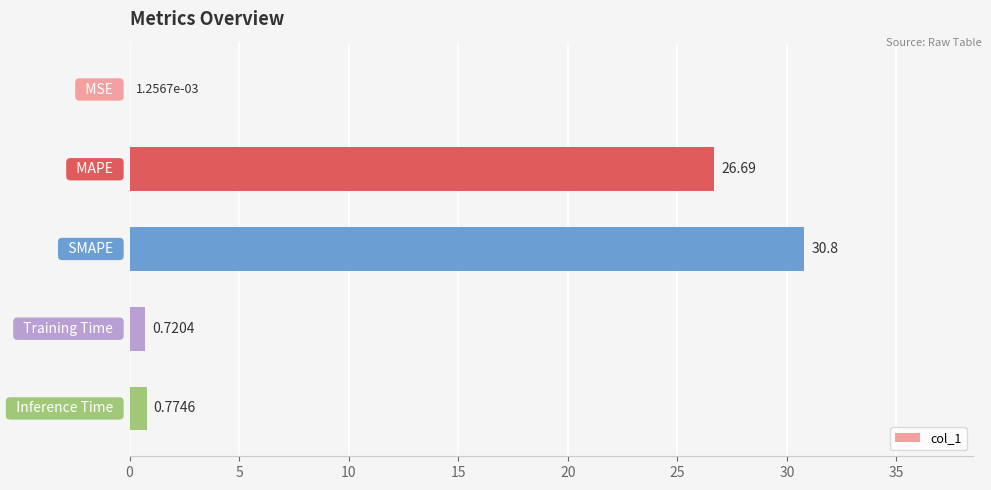

What is the sum of all values?

59.0